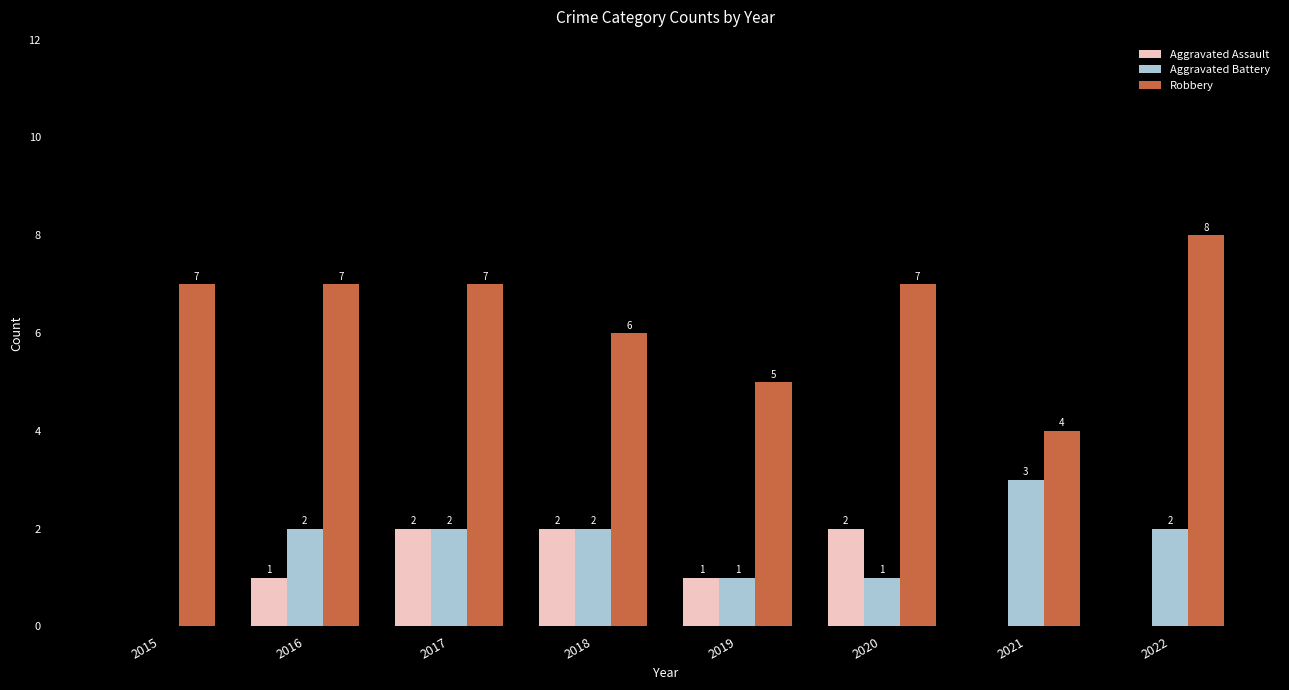

What is the sum of all Aggravated Battery values?

13